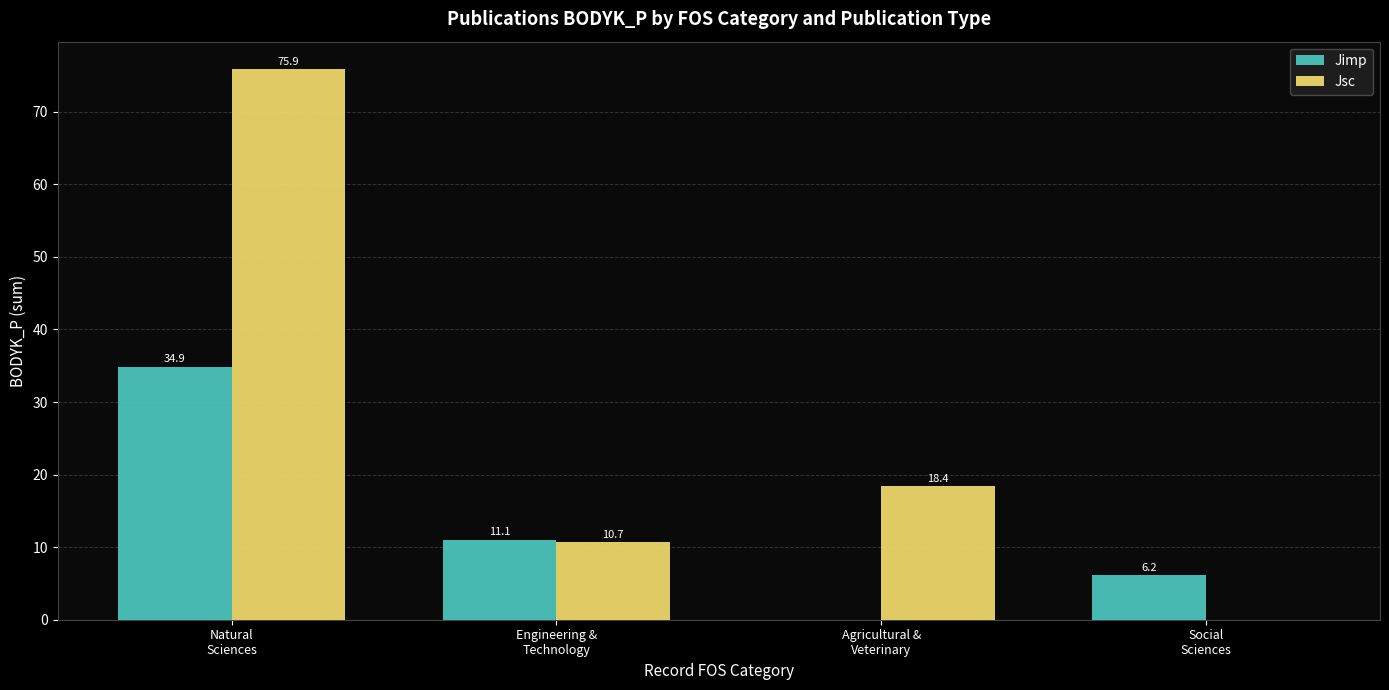

What is the greatest value displayed?

75.9